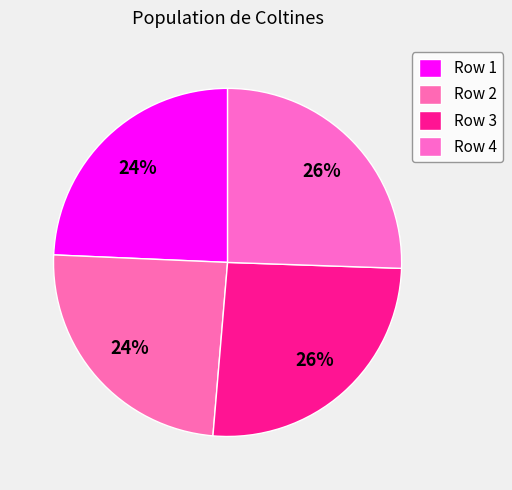

To the nearest percent, what is the average slice percentage?

25%